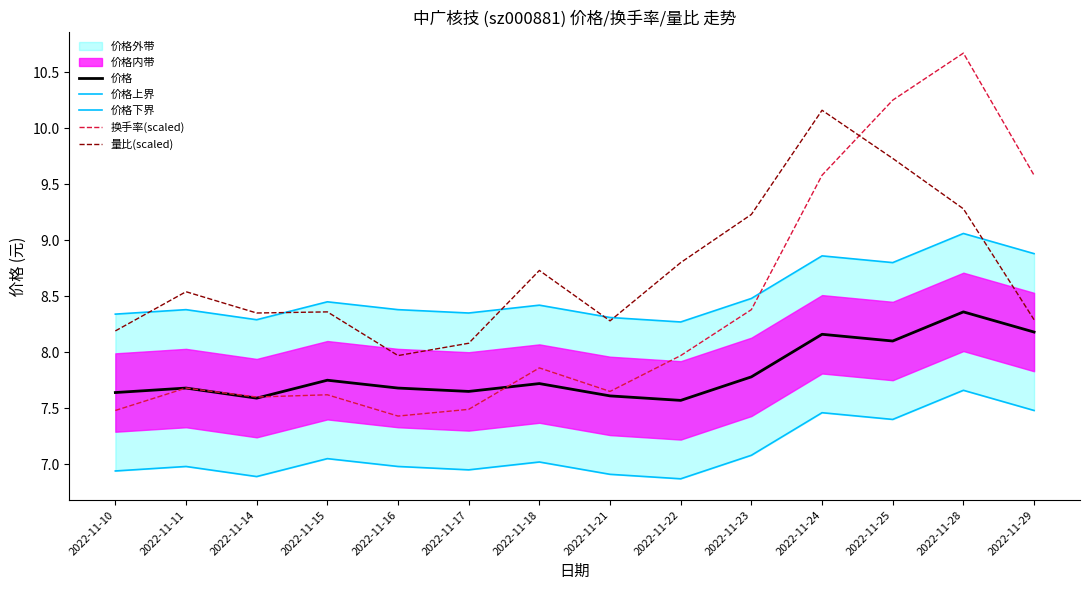

At how many categories does at least one series exceed 7?

14